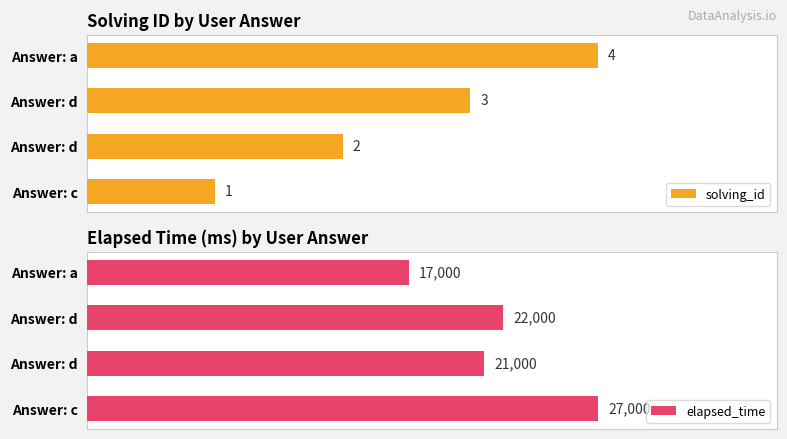

Which series has the largest total across all categories?

elapsed_time